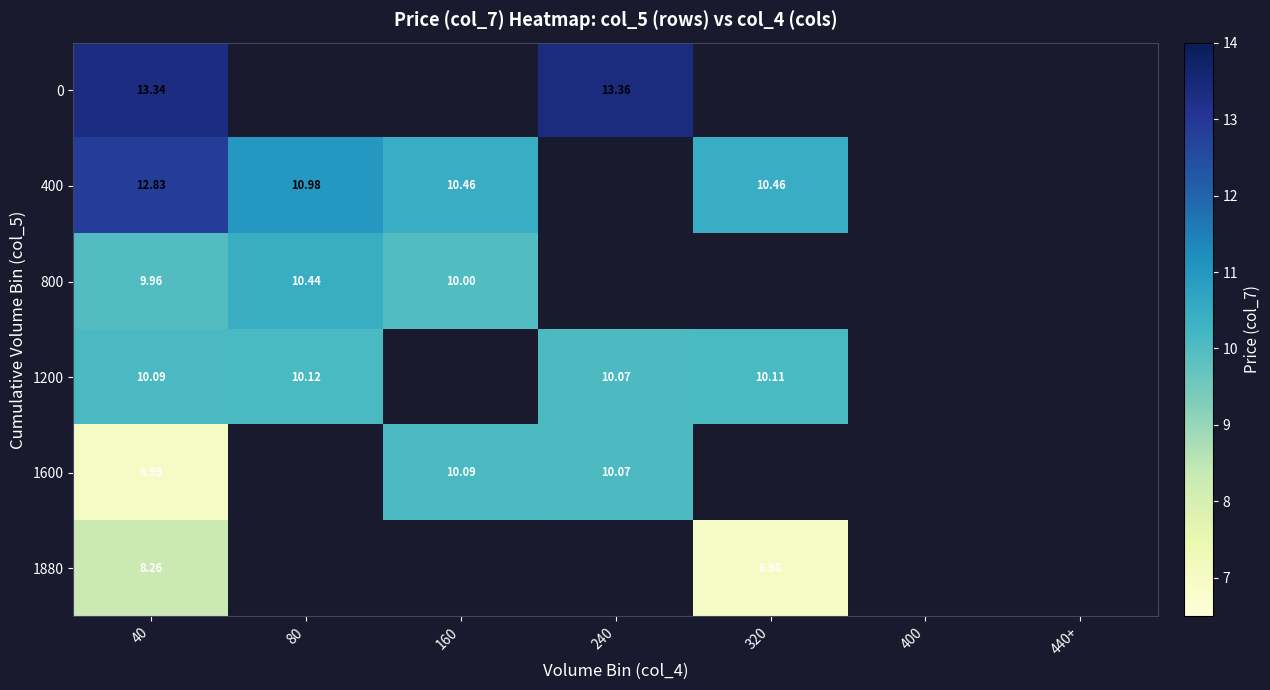

Is the value of 0 at 40 greater than the value of 800 at 160?

Yes